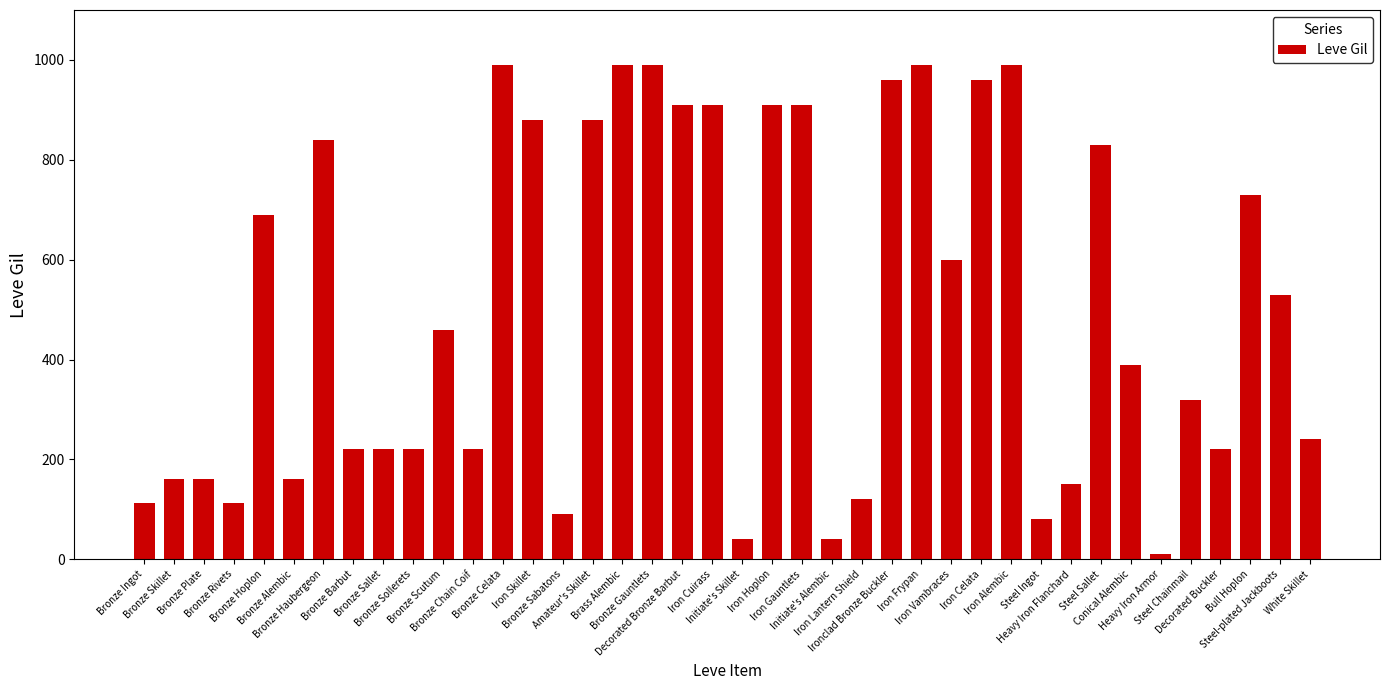

What is the difference between the maximum and minimum values?

980